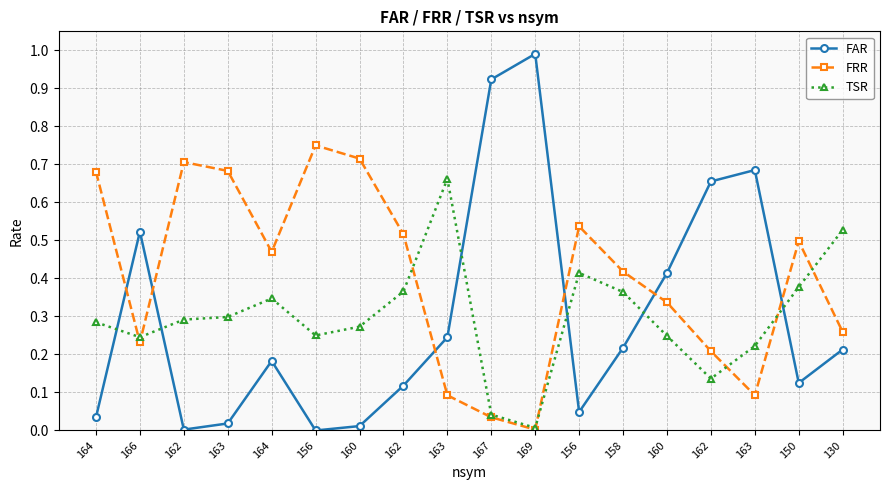

Does the chart have visible grid lines?

Yes